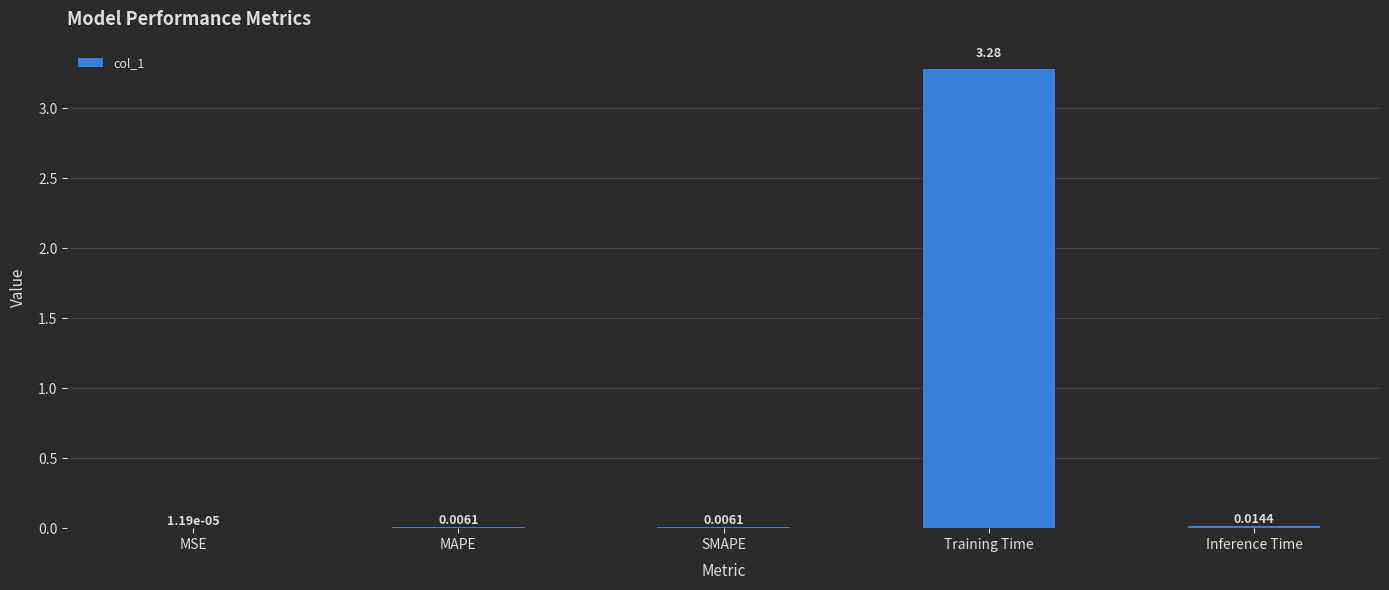

Which category has the highest value across all series?

Training Time